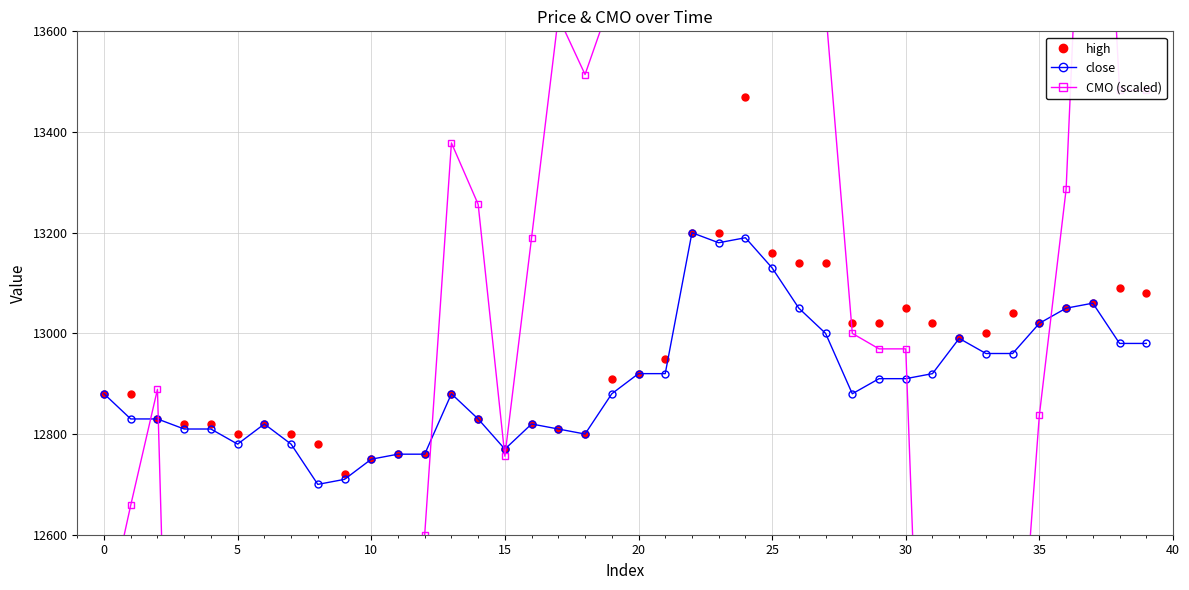

Is the value of close at 33 greater than the value of high at 39?

No